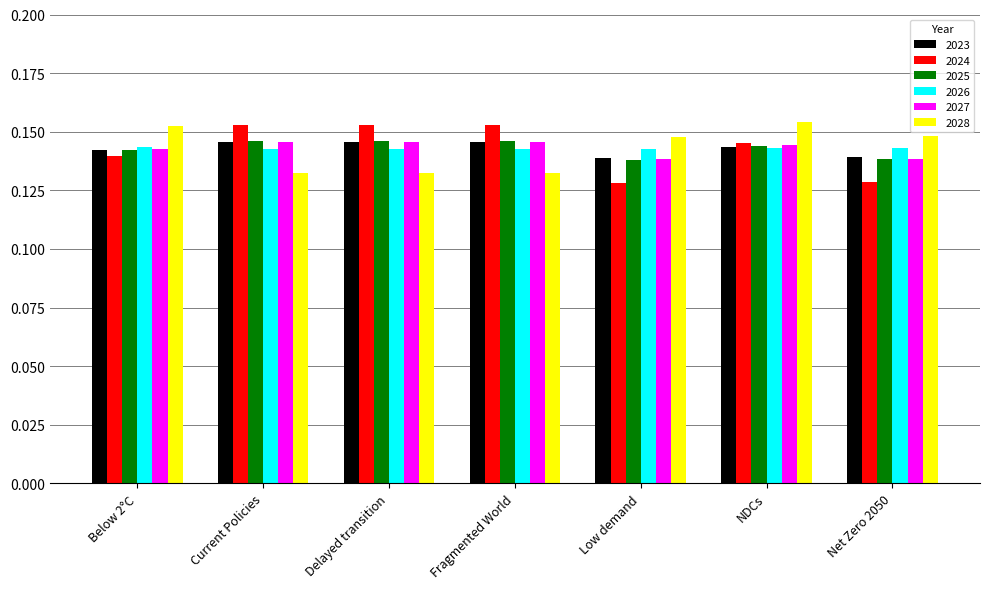

The 2027 series shows 0.2 at NDCs. True or false?

False